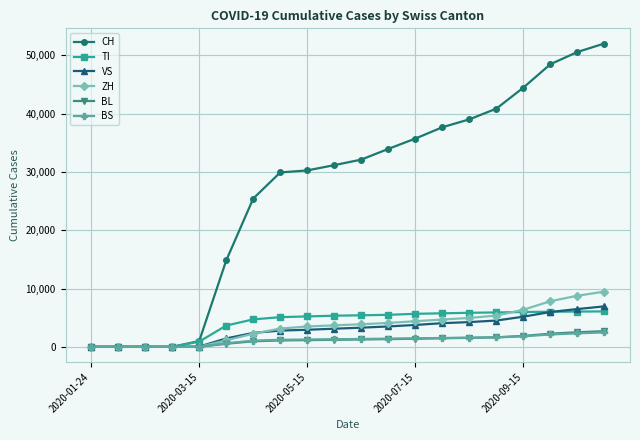

At how many categories does at least one series exceed 13398?

15